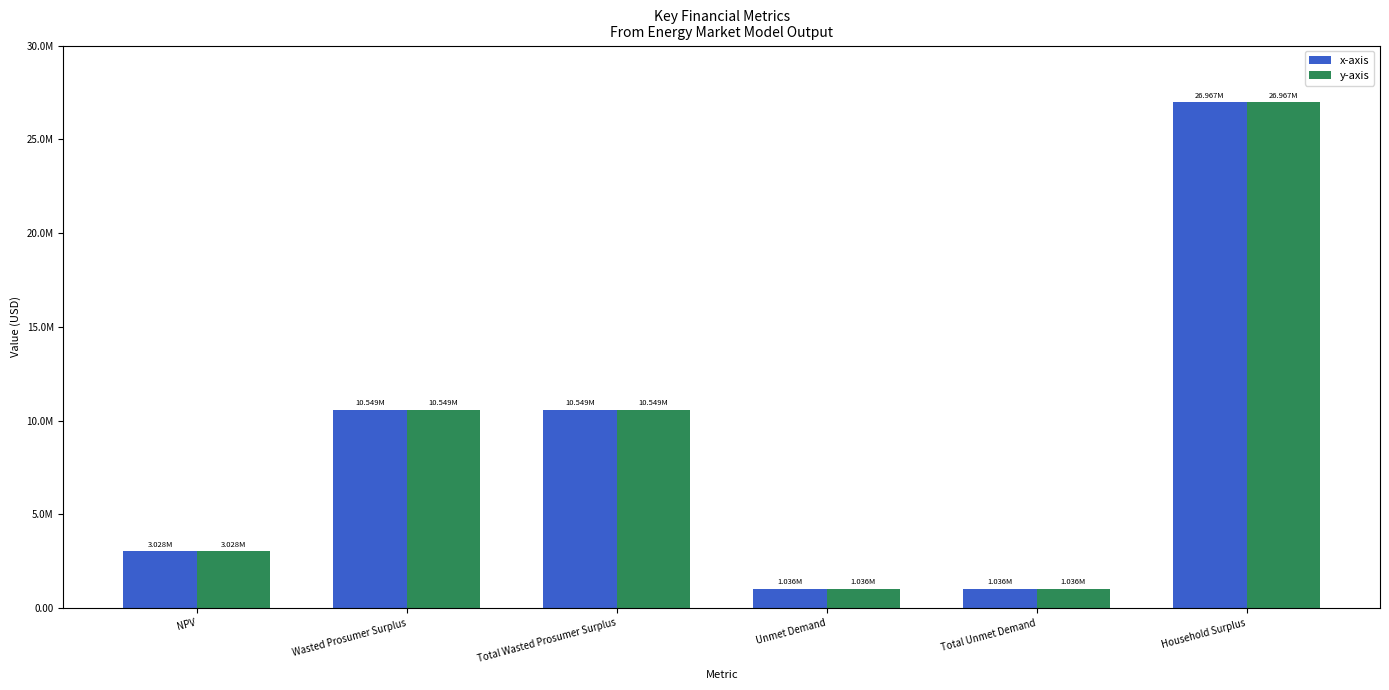

What is the maximum value shown in the chart?

26967175.1